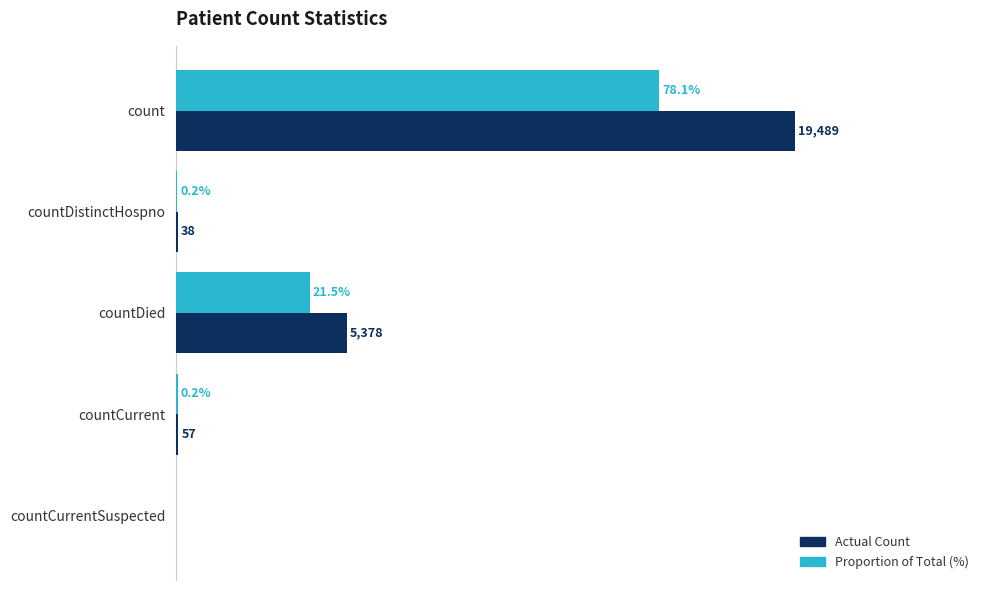

Which series has the largest total across all categories?

Actual Count